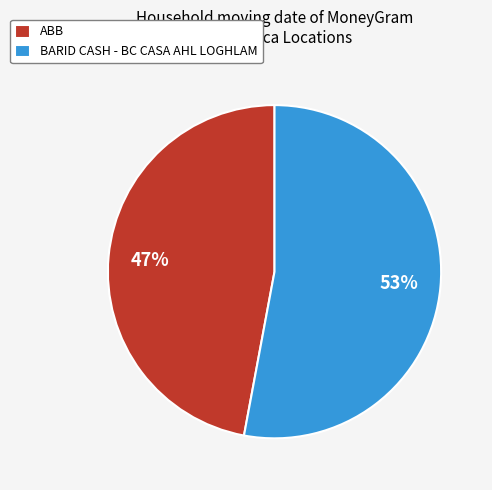

Which category has the smallest portion of the pie?

ABB